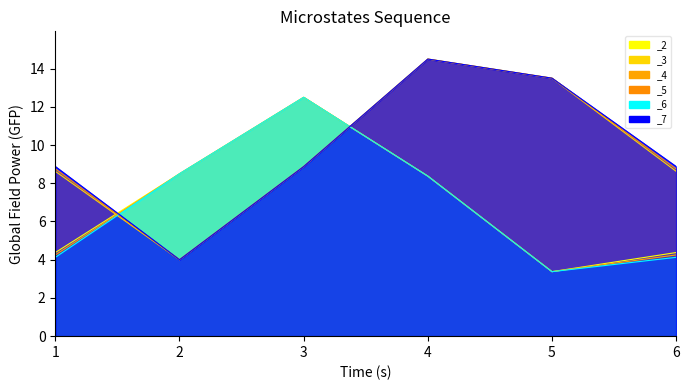

Reading right to left, transcribe all the data shown in this chart.

_2: 6=4.4	5=3.4	4=8.4	3=12.5	2=8.5	1=4.4
_3: 6=8.6	5=13.5	4=14.5	3=8.9	2=4.0	1=8.6
_4: 6=4.2	5=3.4	4=8.4	3=12.5	2=8.5	1=4.2
_5: 6=8.8	5=13.5	4=14.5	3=8.9	2=4.0	1=8.8
_6: 6=4.1	5=3.4	4=8.4	3=12.5	2=8.5	1=4.1
_7: 6=8.9	5=13.5	4=14.5	3=8.9	2=4.0	1=8.9